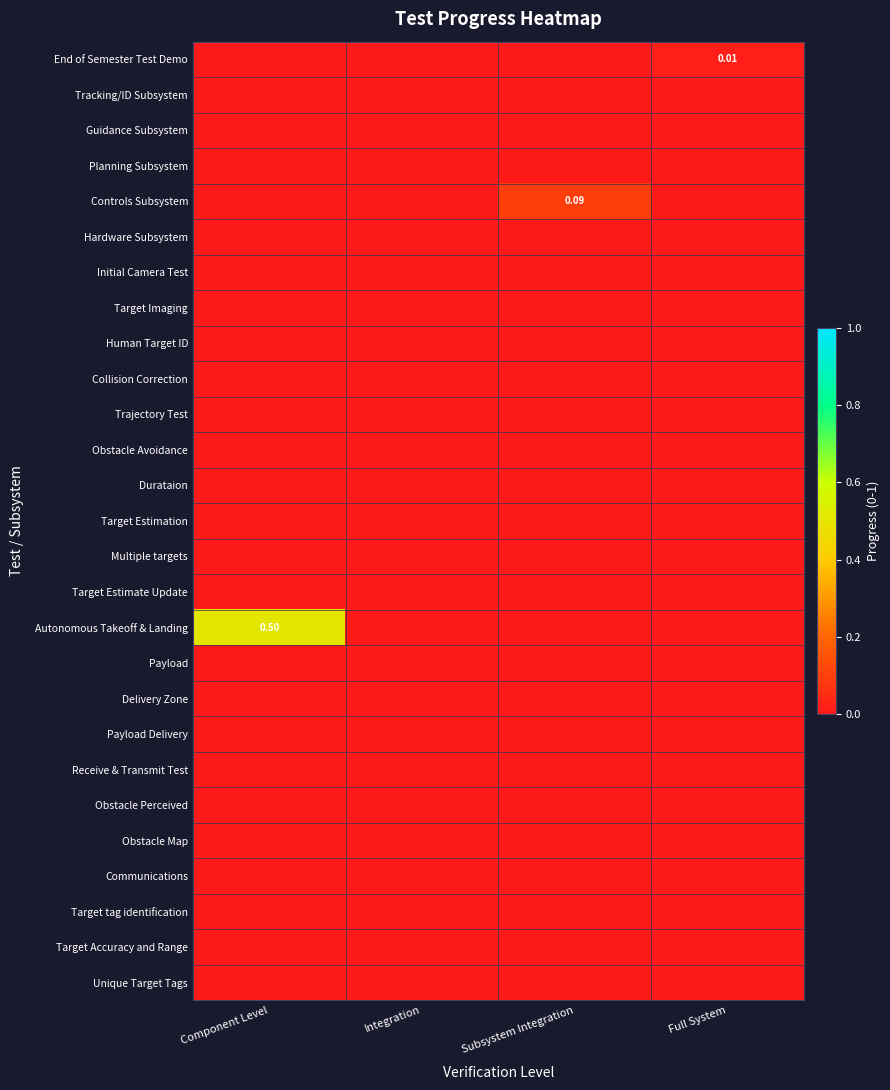

Which series has the widest spread of values?

Autonomous Takeoff & Landing